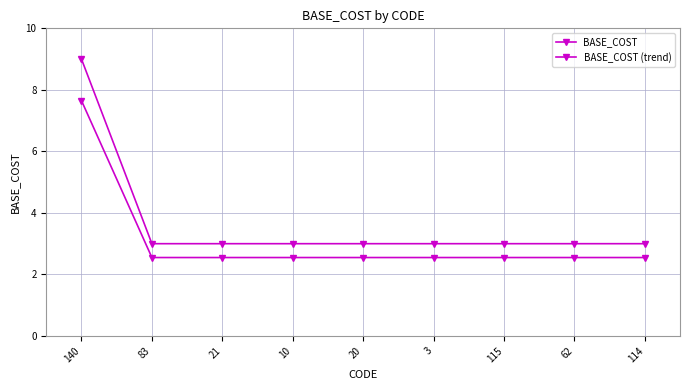

Reading left to right, extract all data points from this chart.

BASE_COST: 140=9.0	83=3.0	21=3.0	10=3.0	20=3.0	3=3.0	115=3.0	62=3.0	114=3.0
BASE_COST (trend): 140=7.6	83=2.5	21=2.5	10=2.5	20=2.5	3=2.5	115=2.5	62=2.5	114=2.5